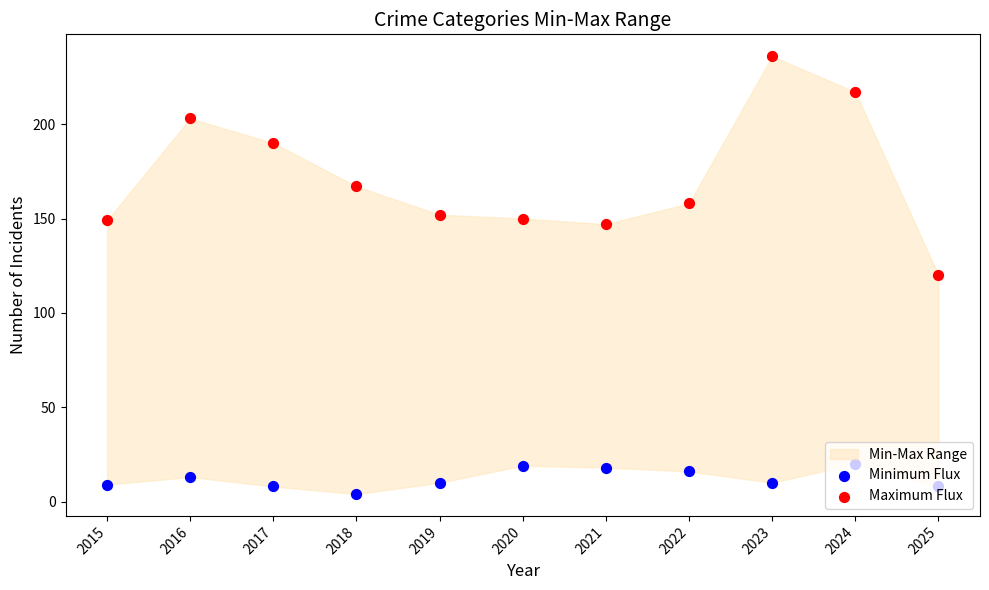

Which series contains the highest Y value?

Maximum Flux